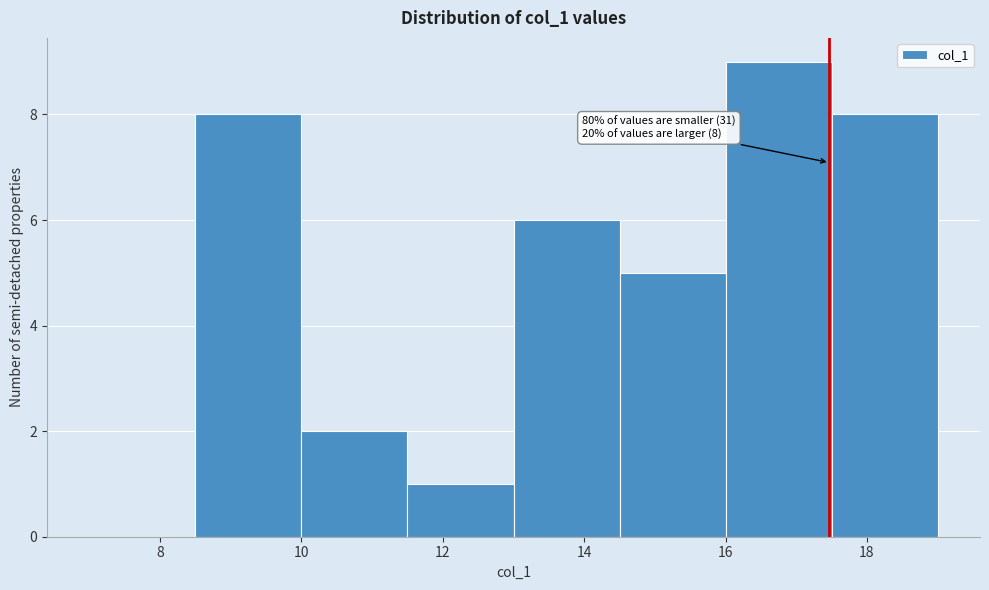

Which range on the x-axis has the tallest bar?

16.0 to 17.5